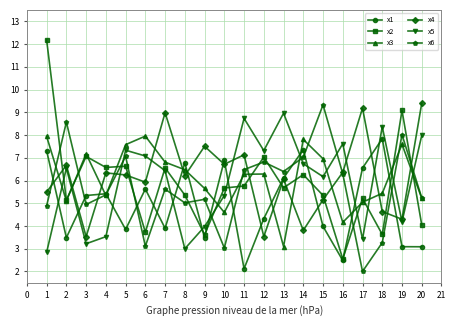

What is the value of the x4 point at the 1st from the left?

5.5